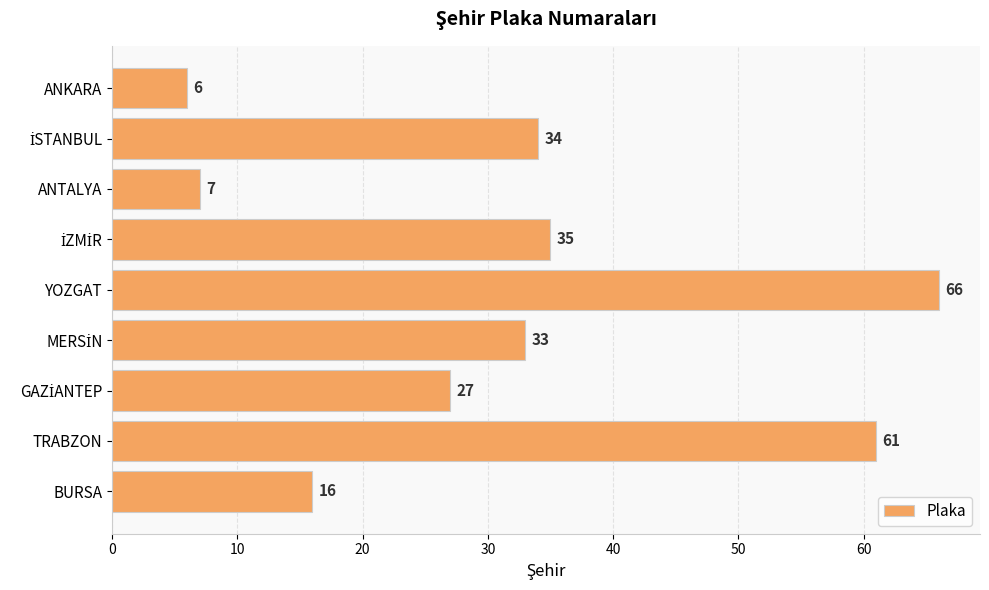

Reading top to bottom, what are all the values shown in this chart?

6	34	7	35	66	33	27	61	16